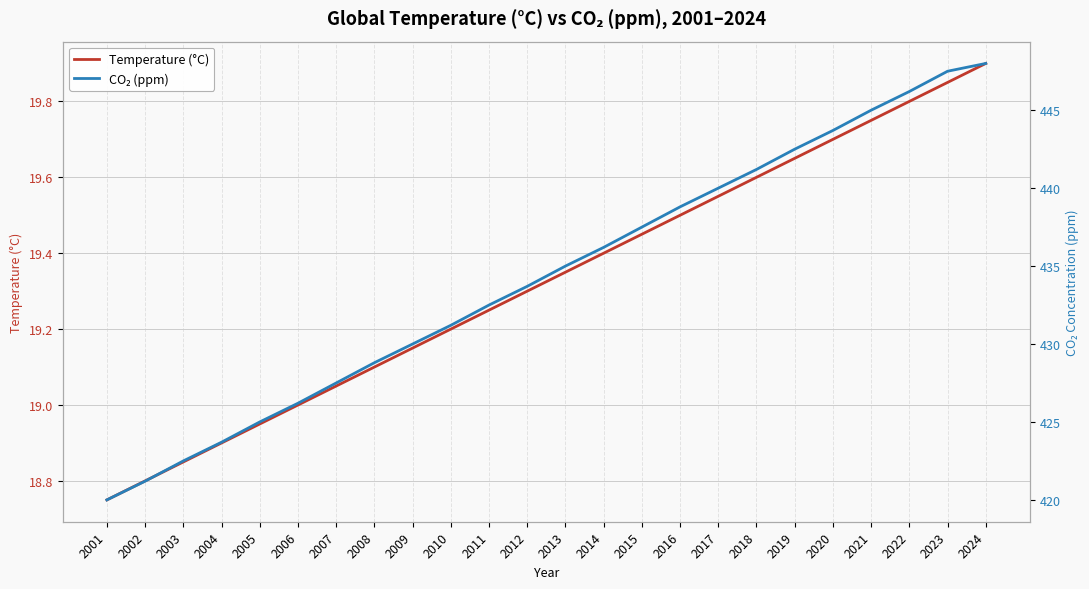

Which series has the widest spread of values?

CO₂ (ppm)